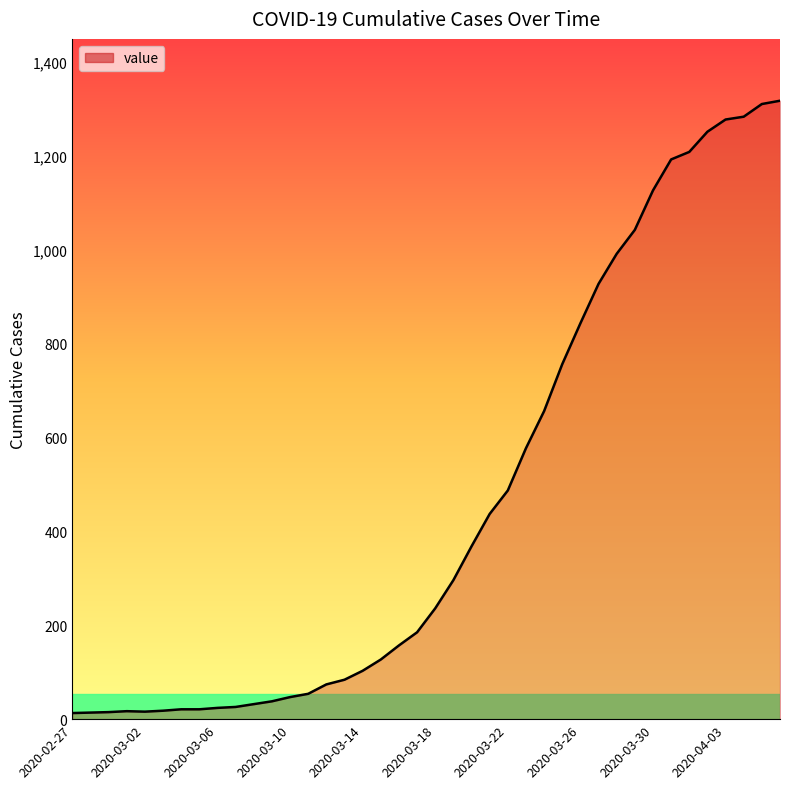

What is the maximum value shown in the chart?

1317